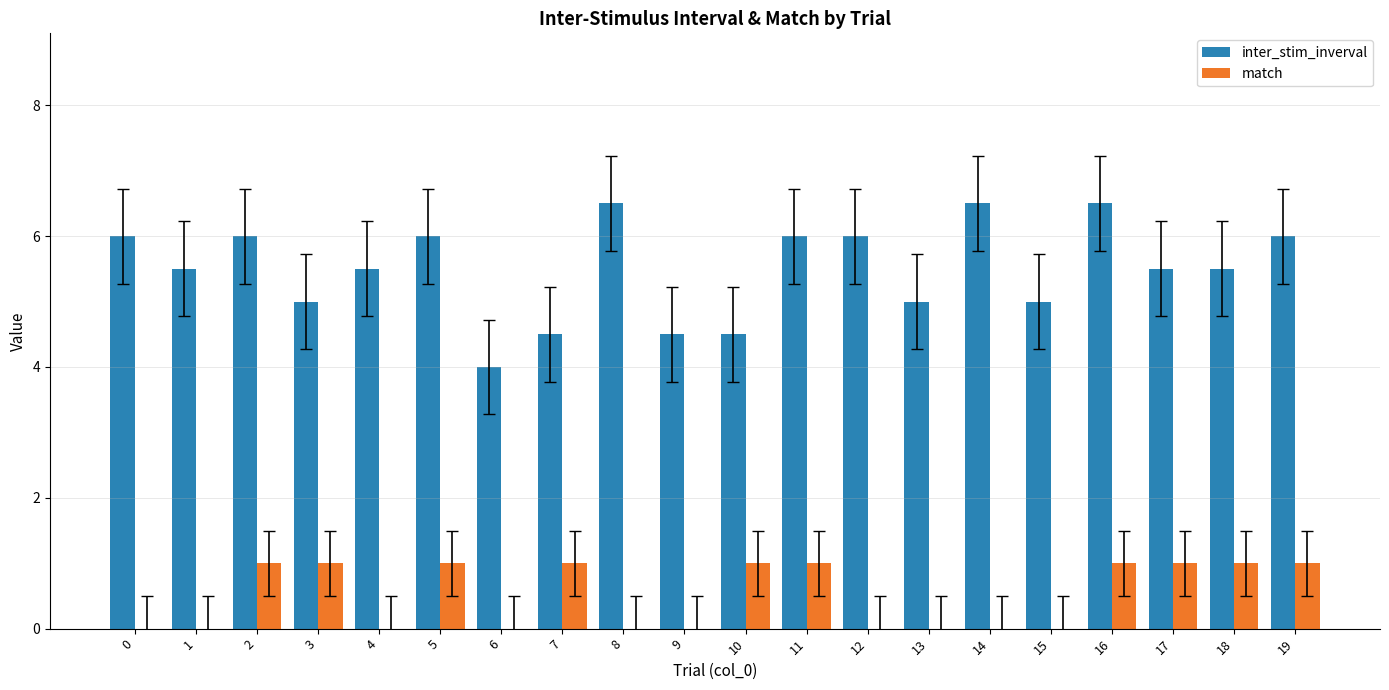

Count the number of data series in this chart.

2